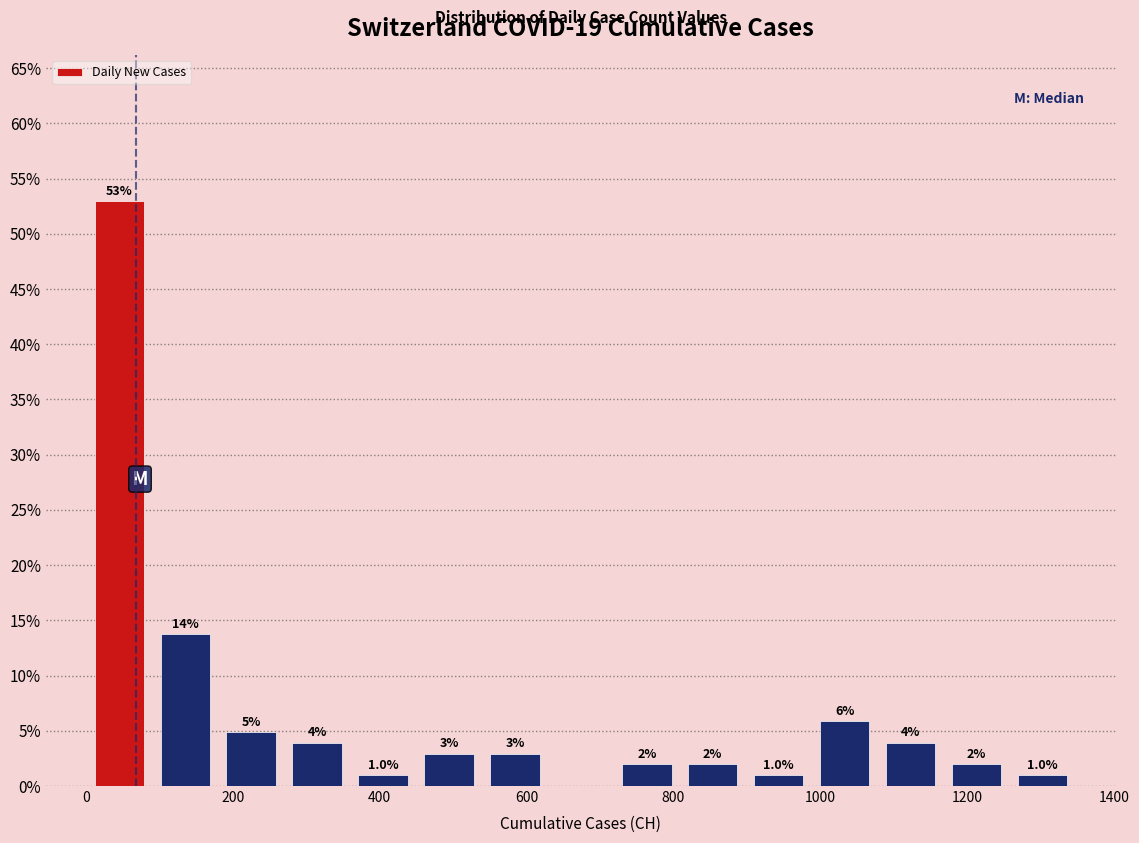

Over which range of the x-axis is the bar tallest?

0 to 100